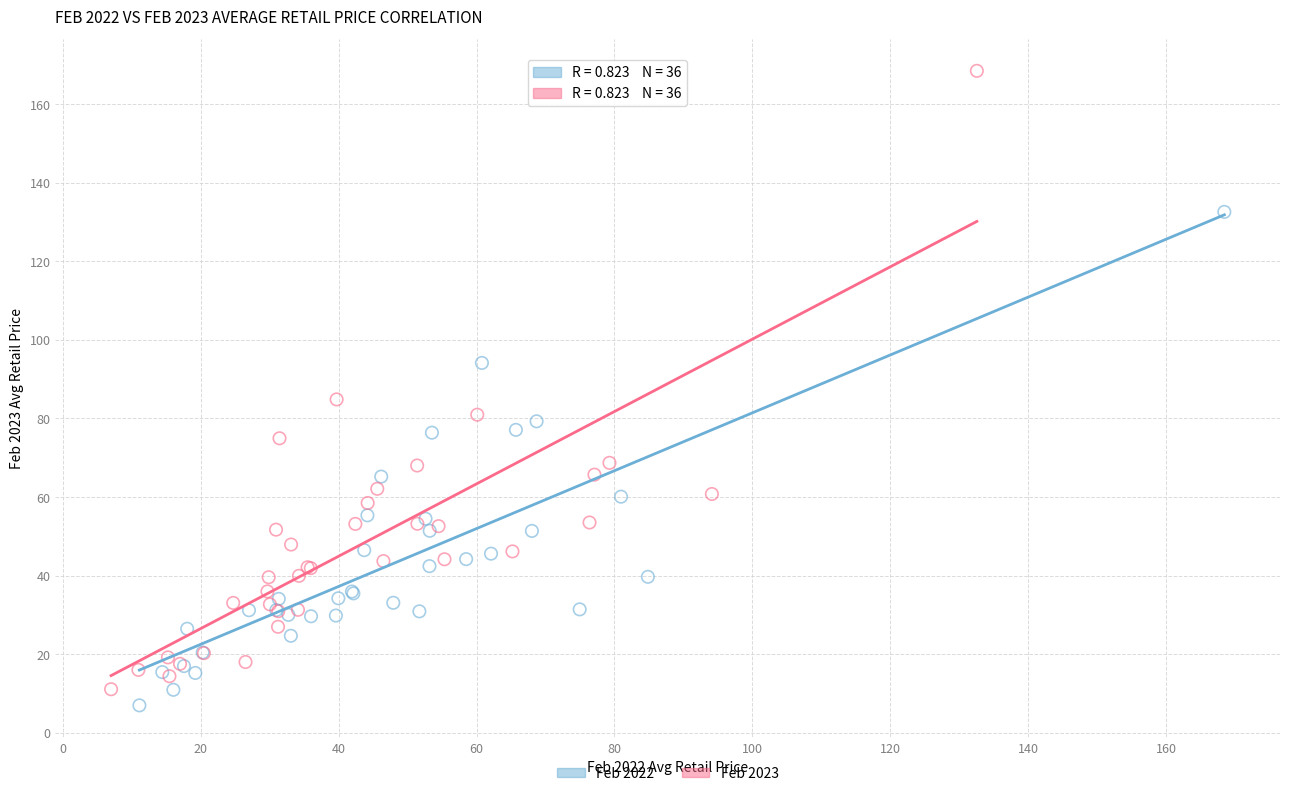

Which series has the widest spread of Y values?

Feb 2023